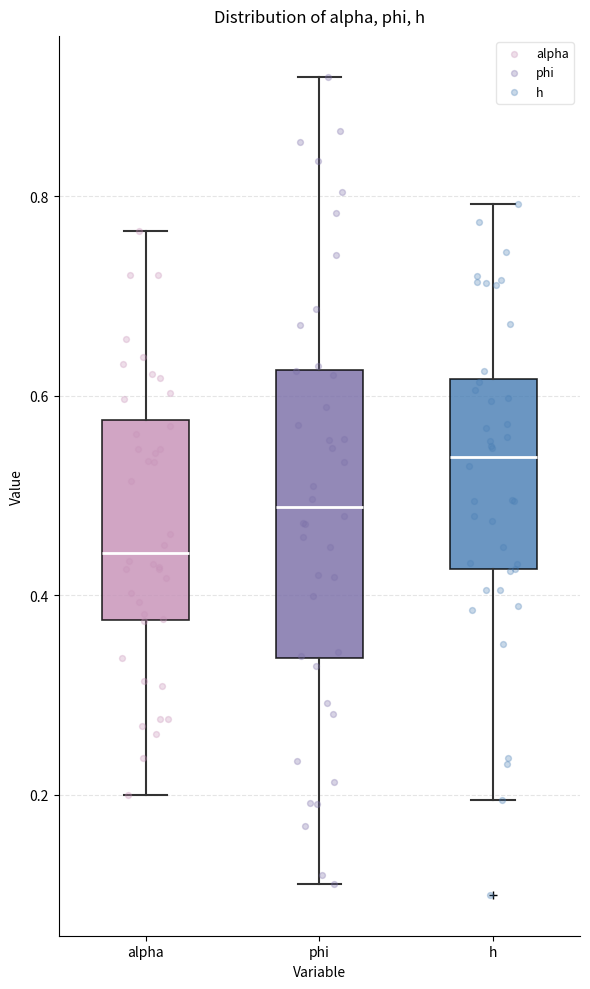

Which box's median line is the lowest?

alpha